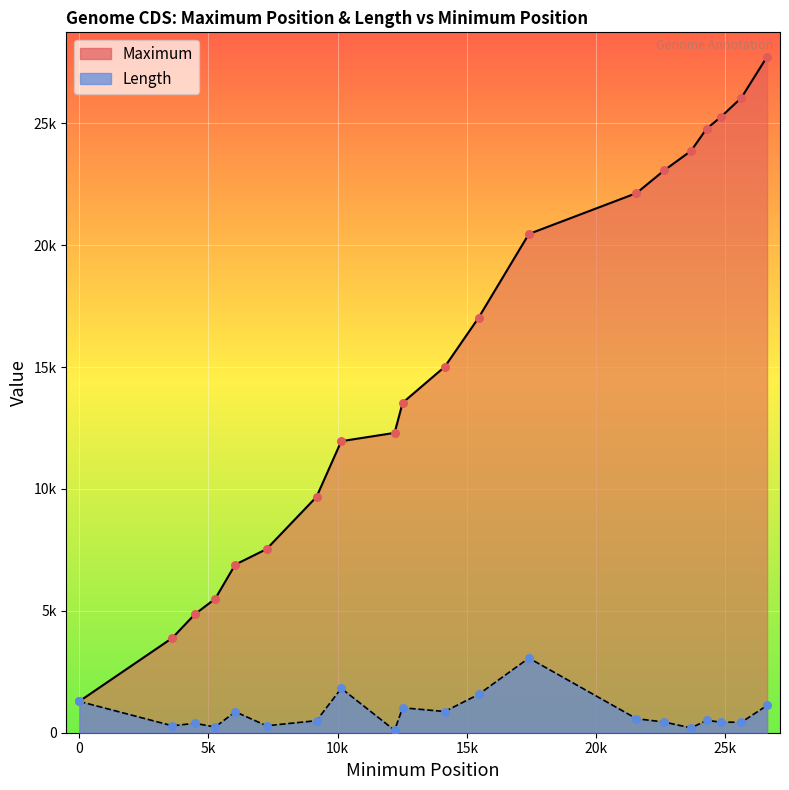

Is the value of Maximum at 14144 greater than the value of Length at 15450?

Yes